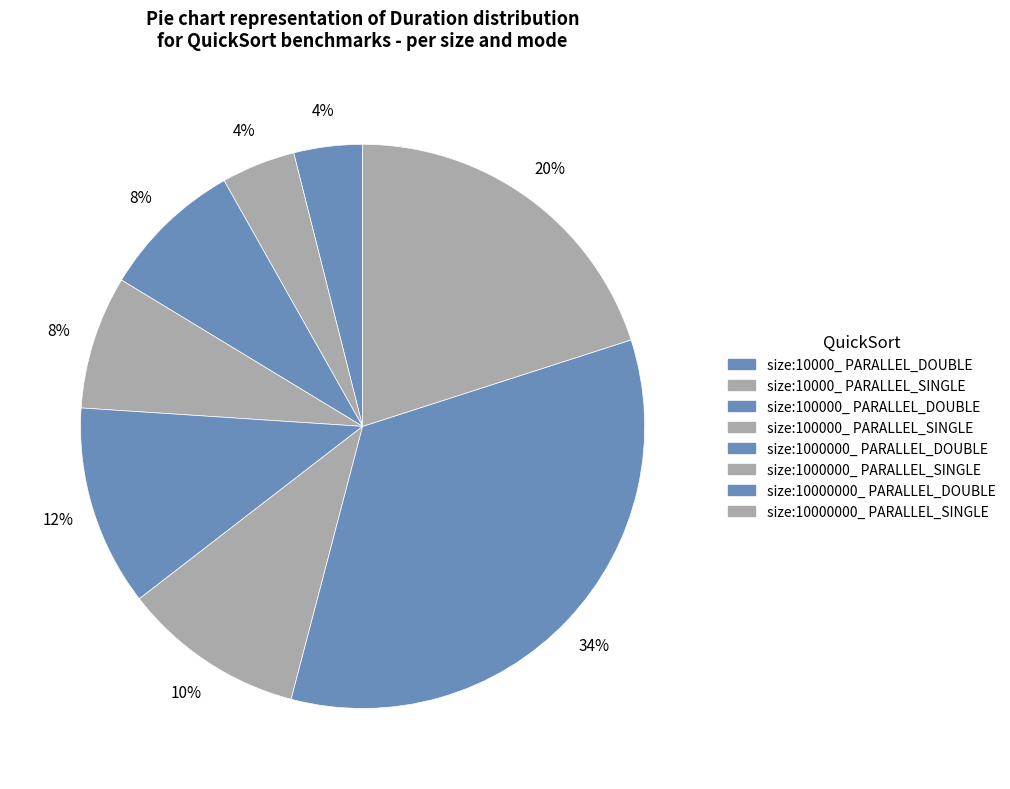

Is size:10000_ PARALLEL_SINGLE the majority of the pie?

No